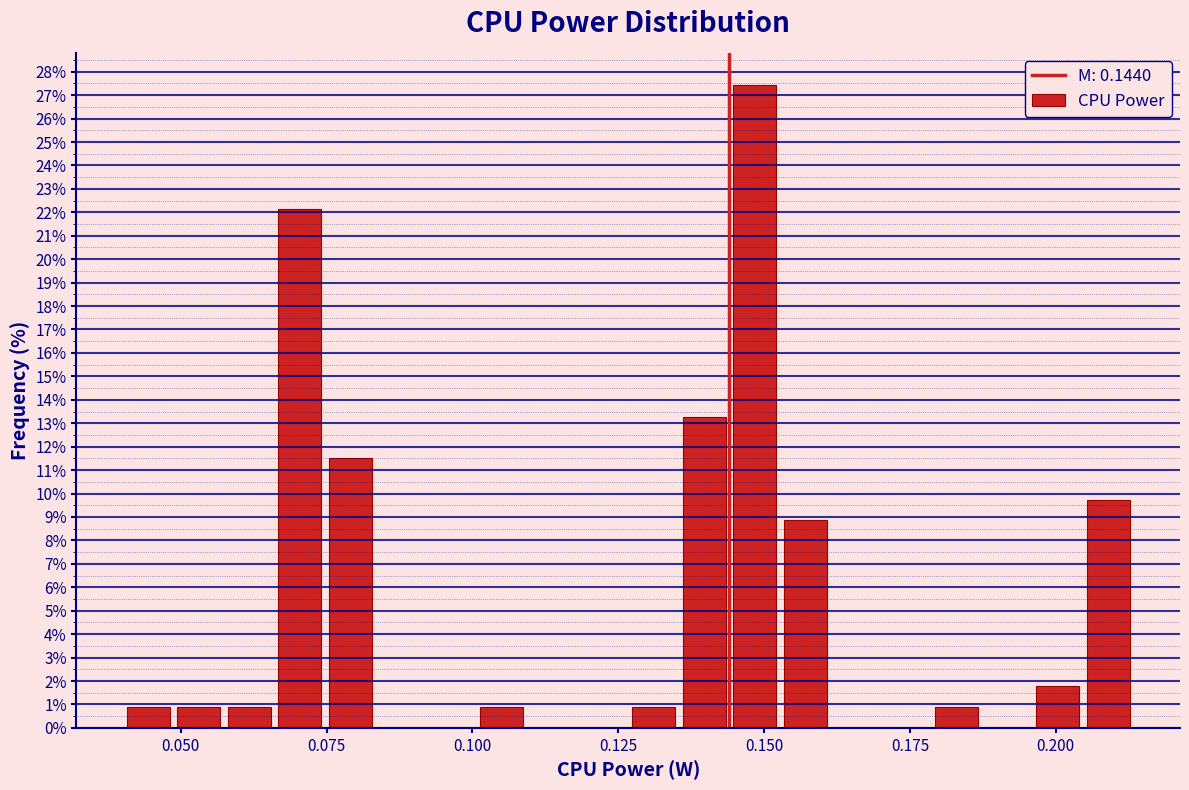

Read against the x-axis, roughly where is the centre of the tallest bar?

0.150